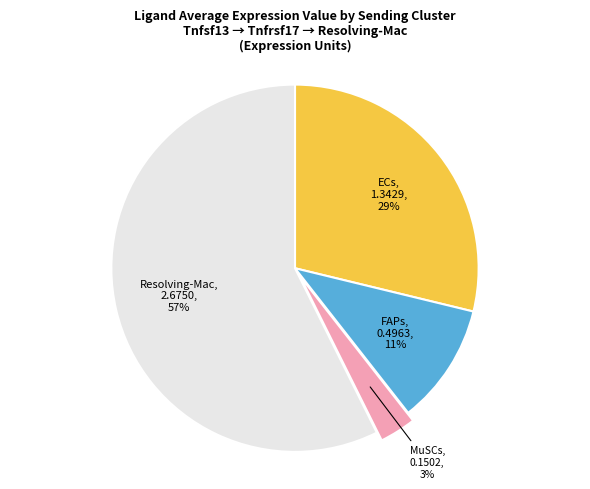

To the nearest percent, what portion does ECs represent?

29%